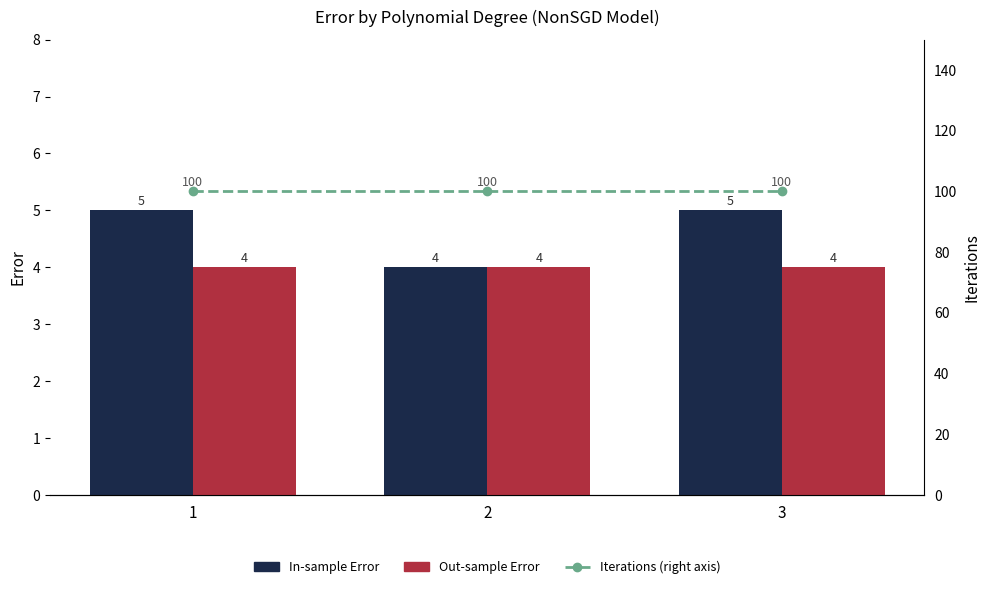

Which series changed the most between 2 and 3?

In-sample Error